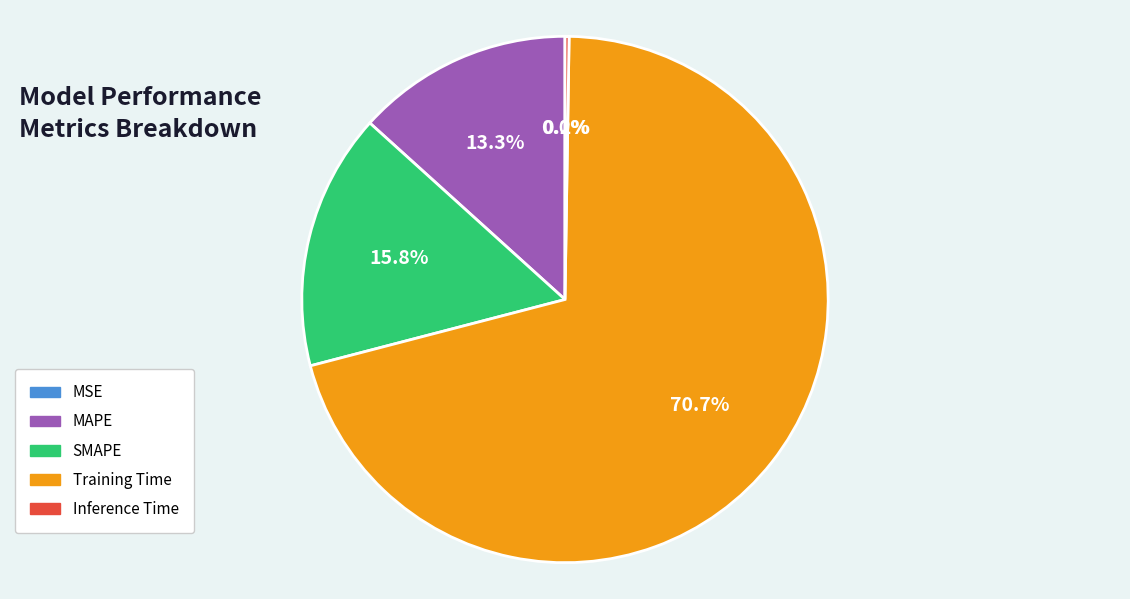

Is there any slice that represents more than half of the pie?

Yes